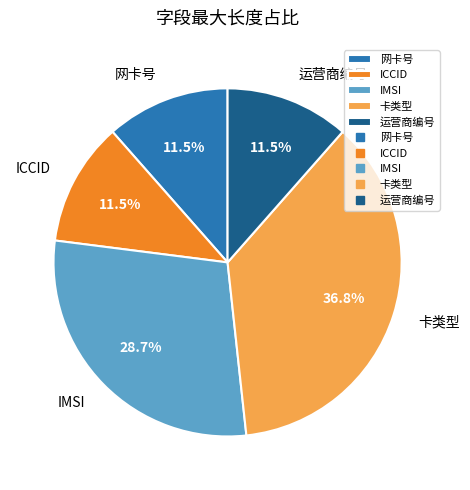

To the nearest percent, what is the combined percentage of IMSI and 运营商编号?

40%